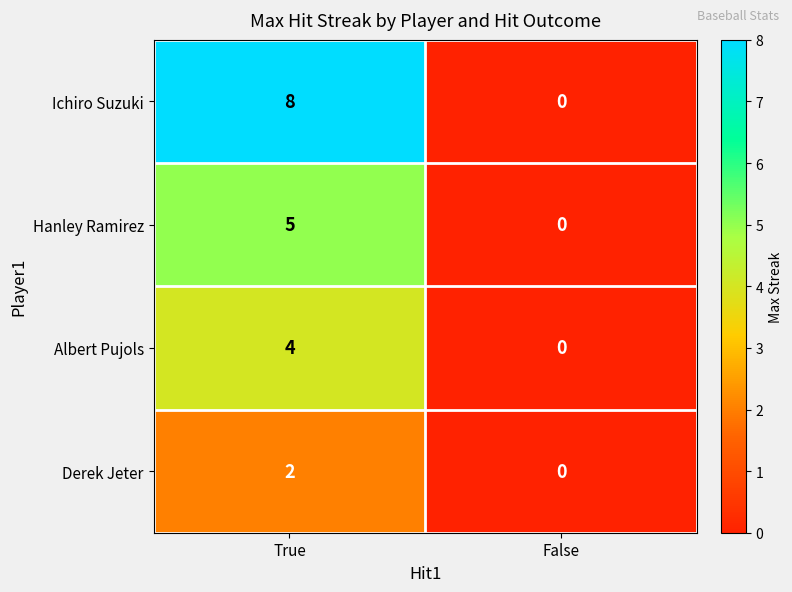

At True, list the series in order from smallest to largest.

Derek Jeter, Albert Pujols, Hanley Ramirez, Ichiro Suzuki